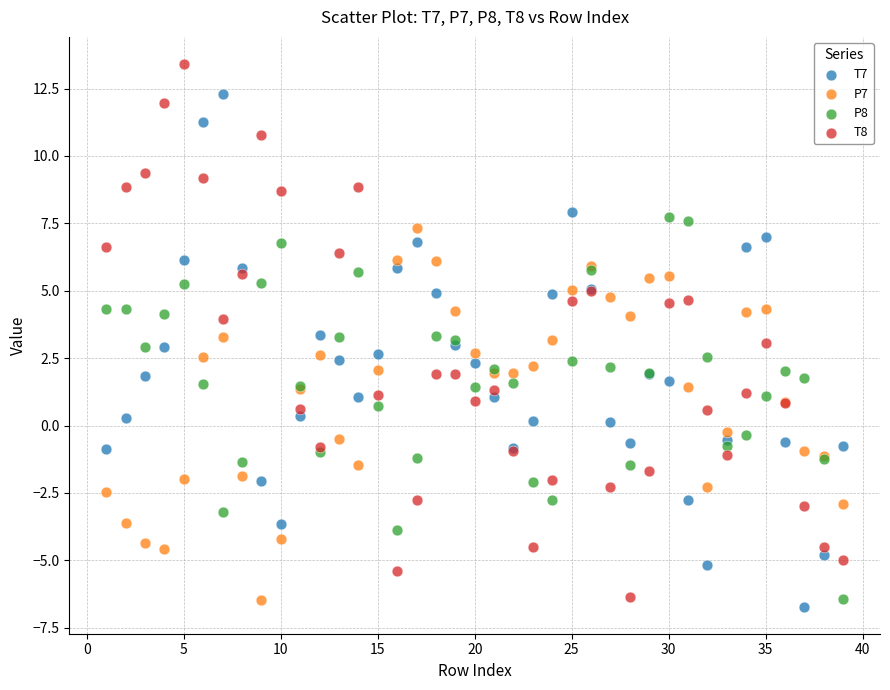

What is the X range (max minus min) for the scatter plot?

38.0